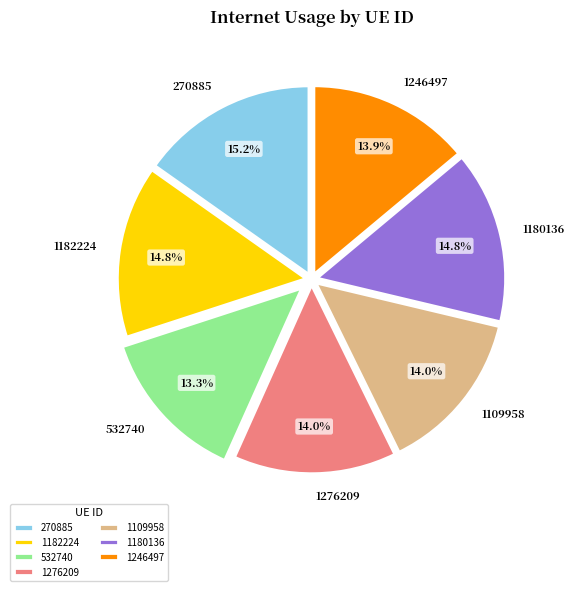

To the nearest percent, what is the combined percentage of 1276209 and 1246497?

28%